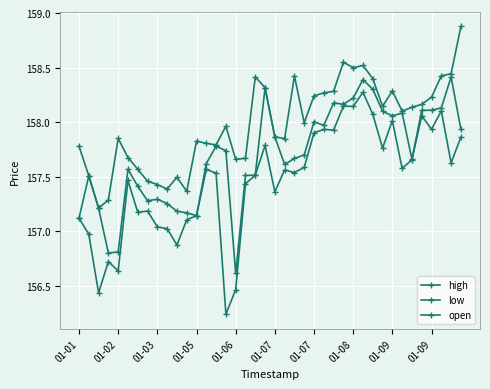

How many lines are shown in the chart?

3